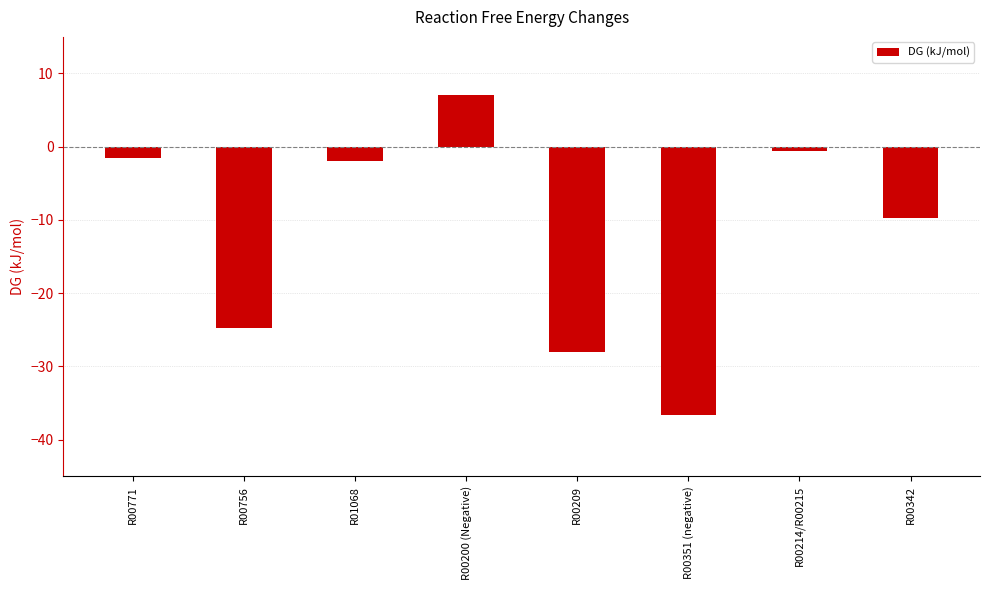

Count the number of categories in the chart.

8